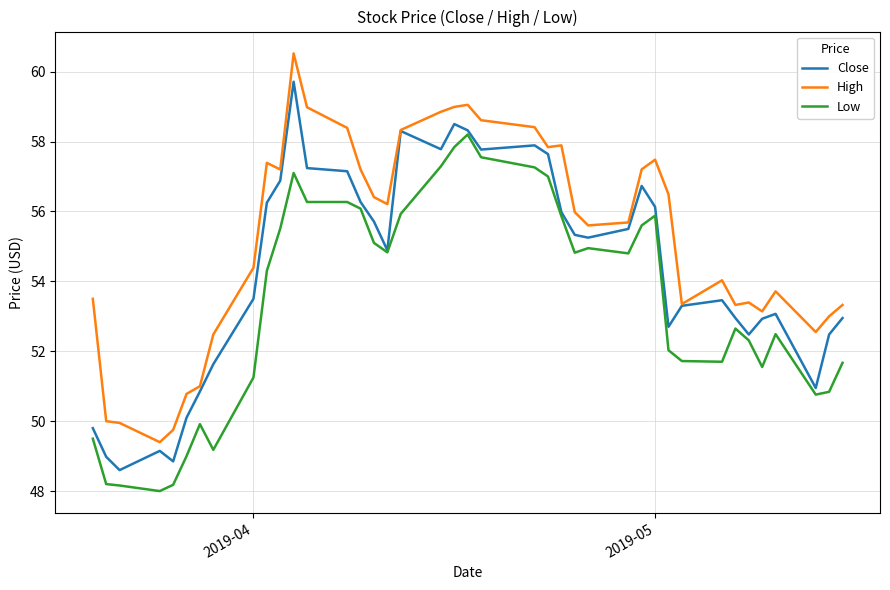

True or false: High and Low cross at least once.

False